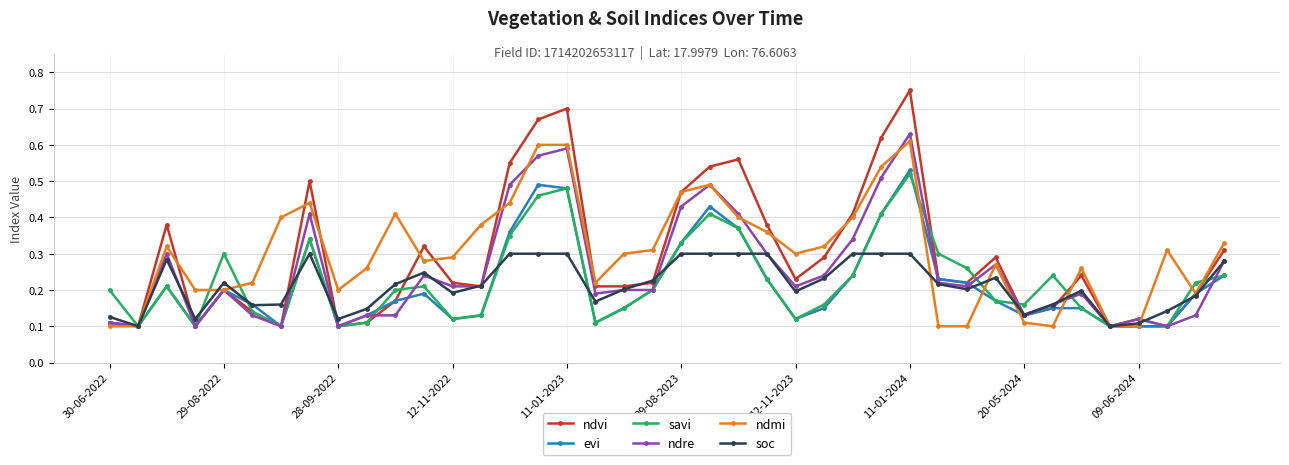

How many ndmi values are between 0 and 1?

40